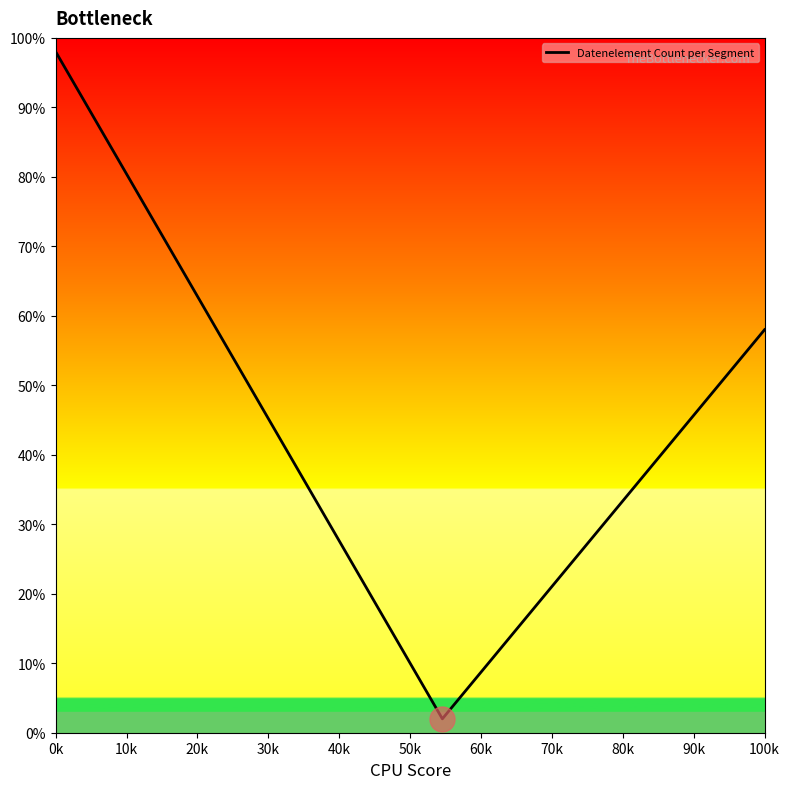

What is the minimum value shown in the chart?

2.0